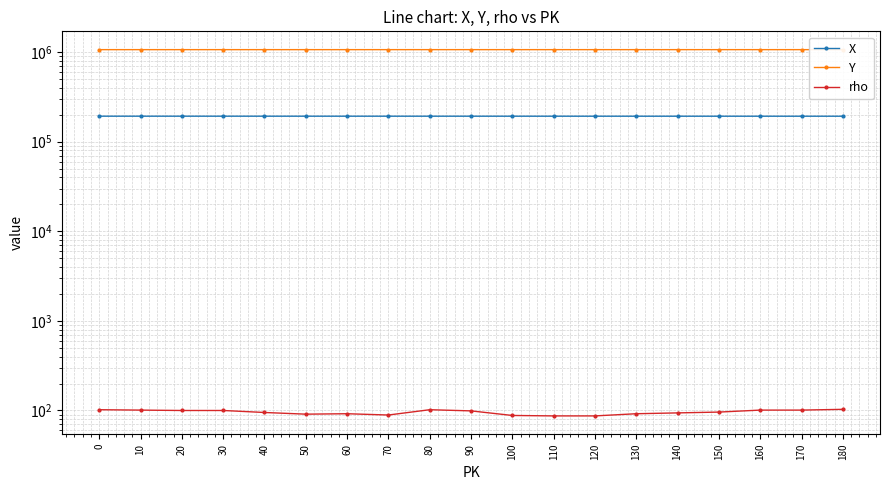

How many series are shown in this chart?

3